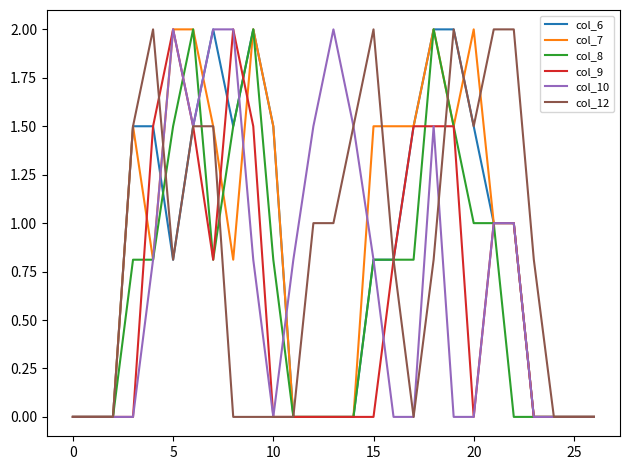

What is the maximum value for col_8?

2.0